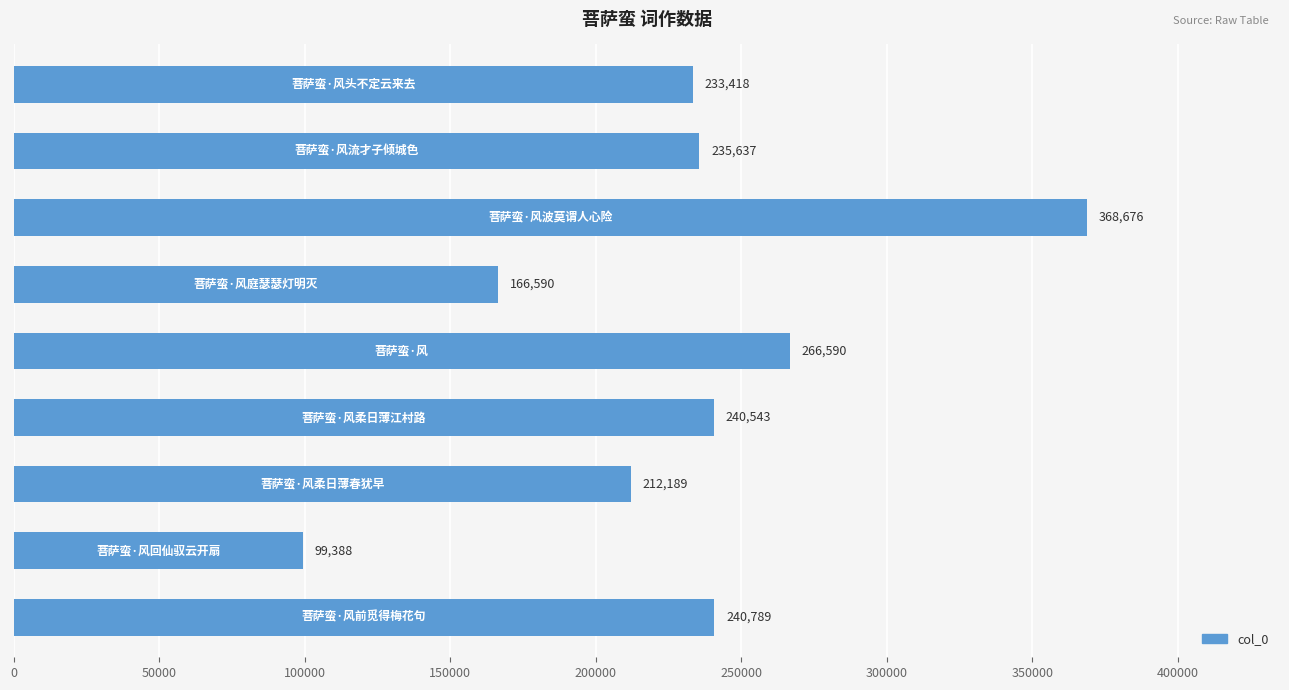

What is the sum of all values?

2063820